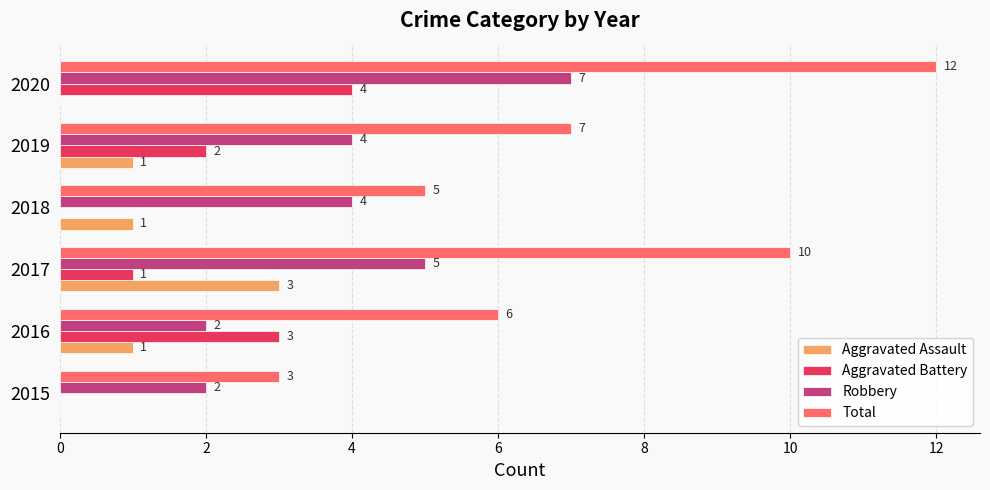

How many Aggravated Assault values are between 0 and 1?

5